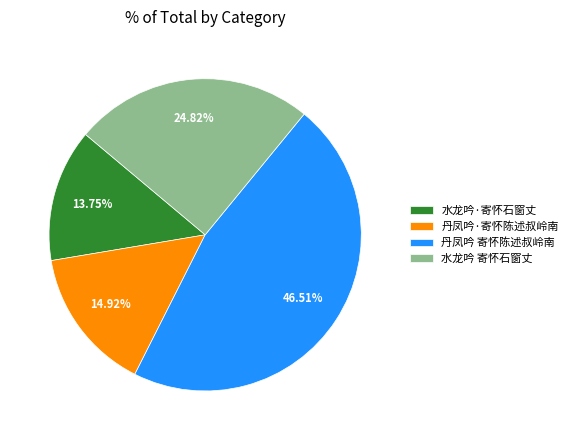

Count the number of slices in the pie.

4